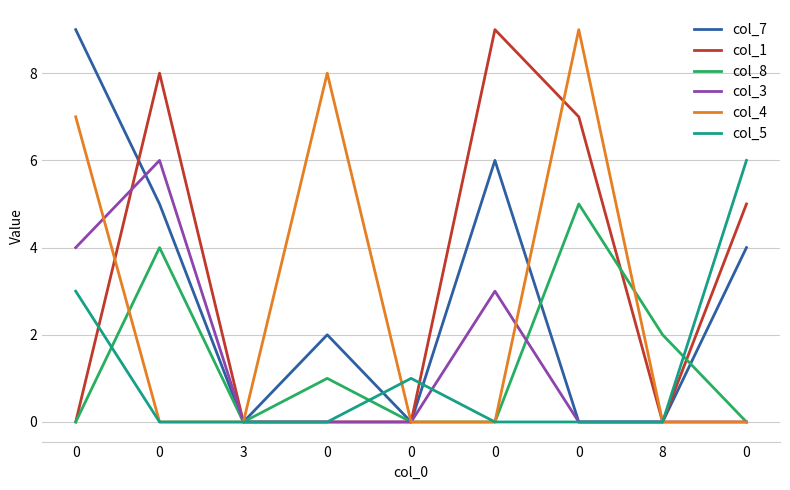

What is the difference between the highest and lowest values at 0?

9